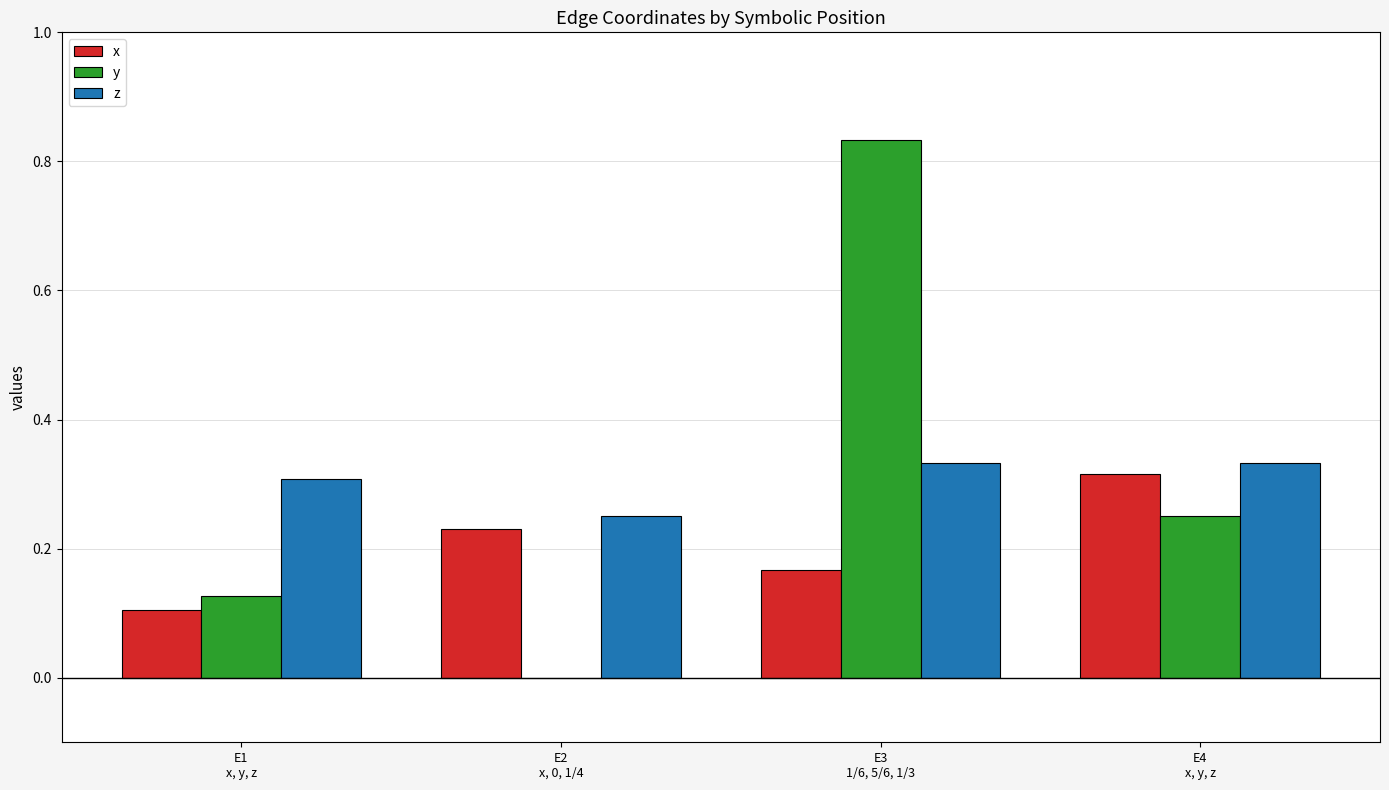

What are all the series names shown in the legend?

x, y, z